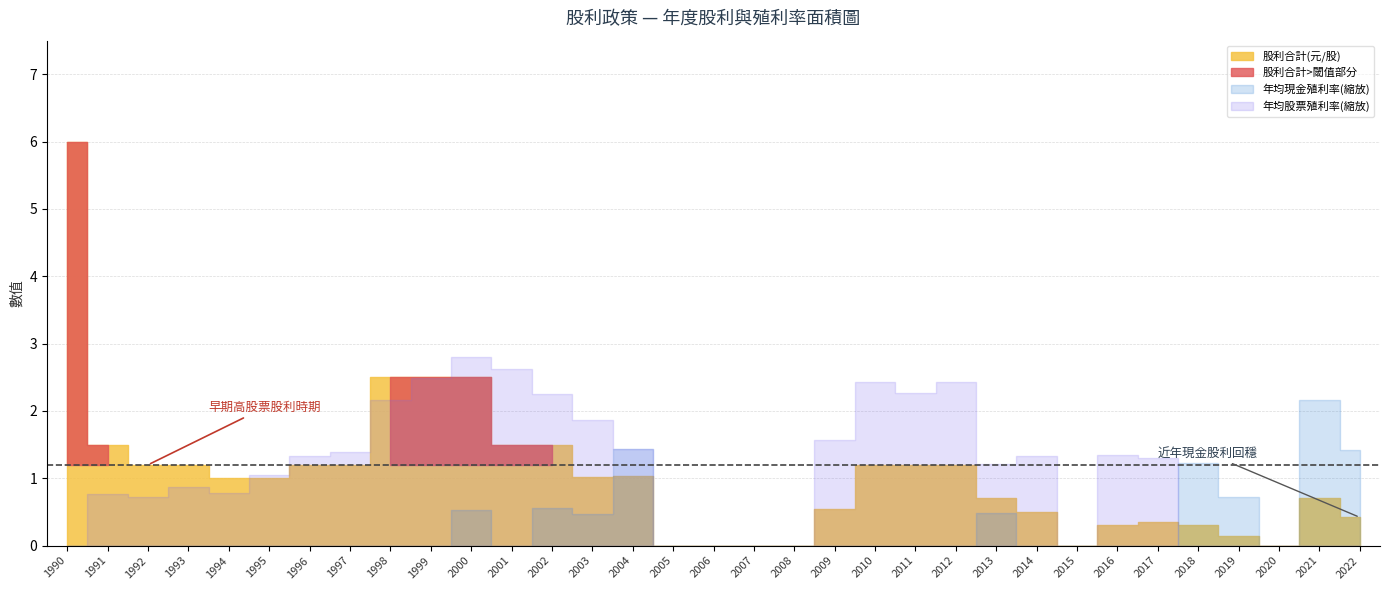

At which category does the chart reach its minimum across all series?

1990